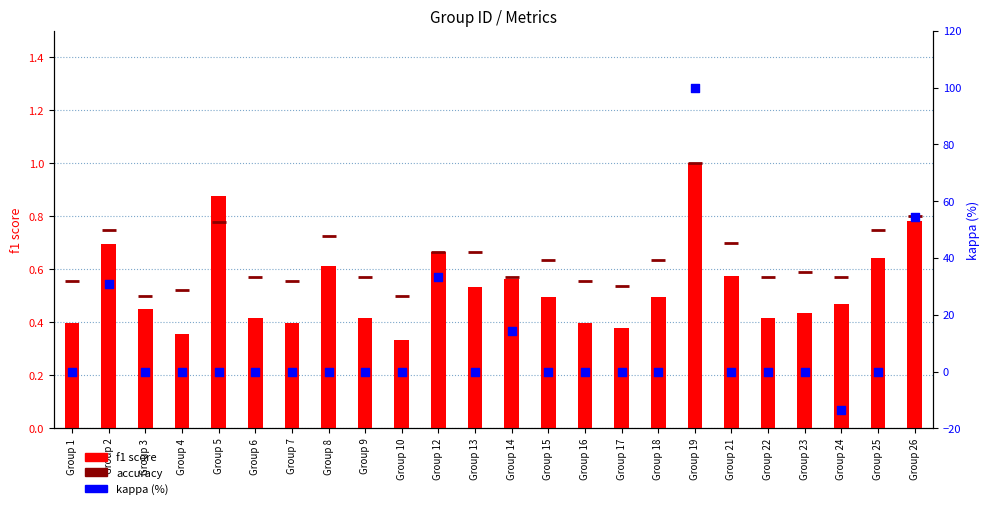

Which series contains the highest Y value?

kappa (%)